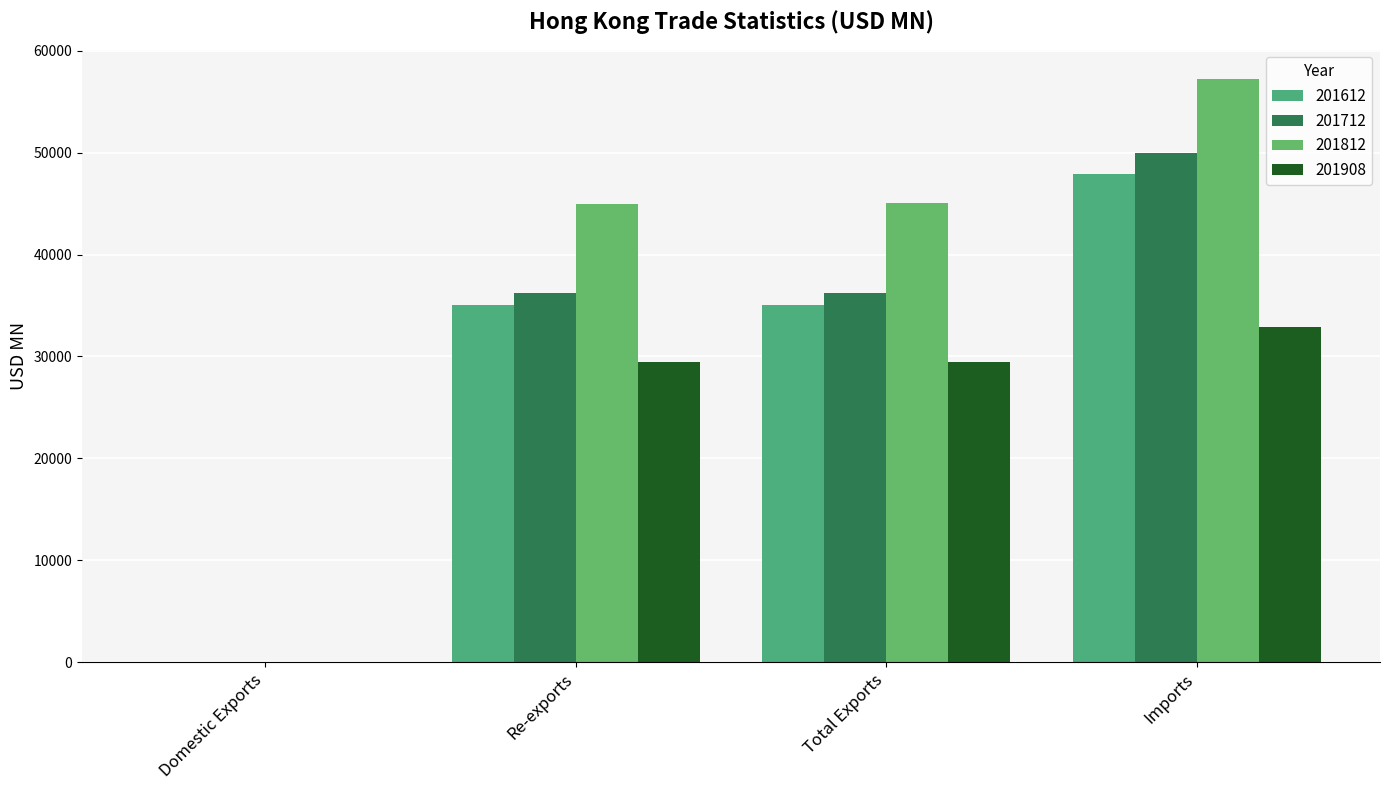

At which category is the sum across all series the highest?

Imports